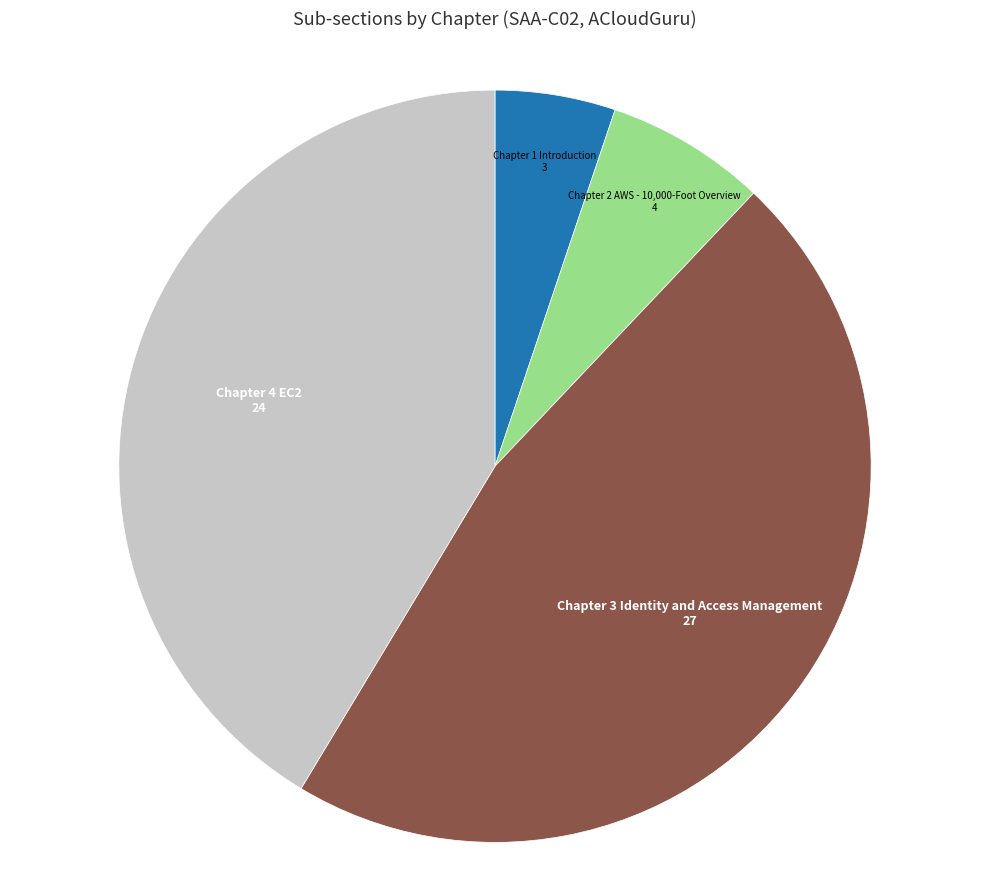

Combined, do Chapter 2 AWS - 10,000-Foot Overview and Chapter 4 EC2 account for over 50%?

No